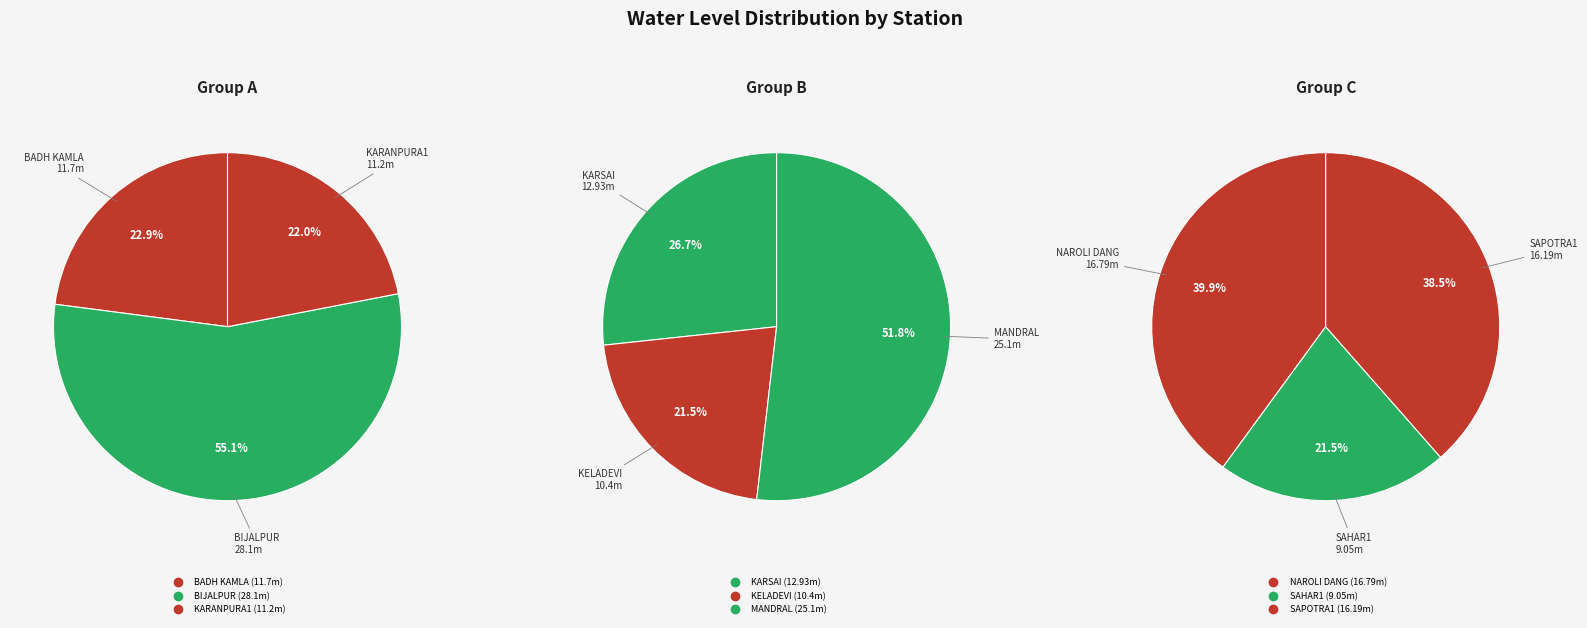

Which slice is the smallest?

SAHAR1